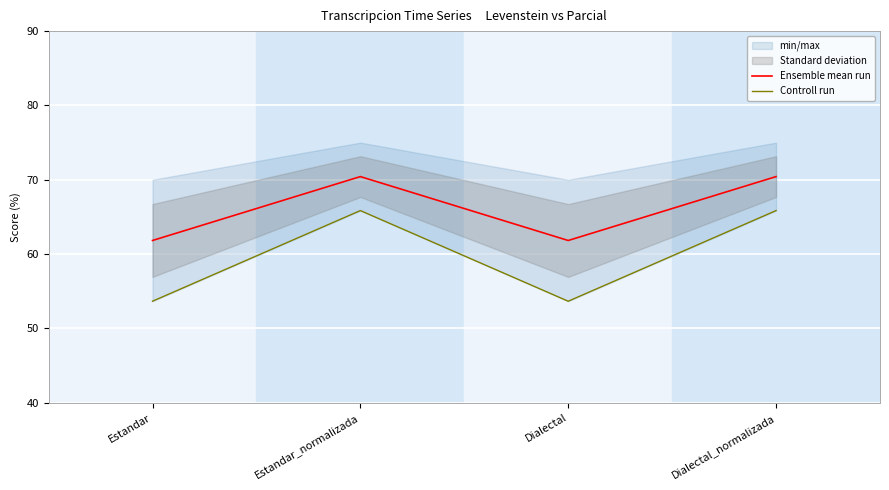

The Controll run series shows 77.0 at Estandar. True or false?

False